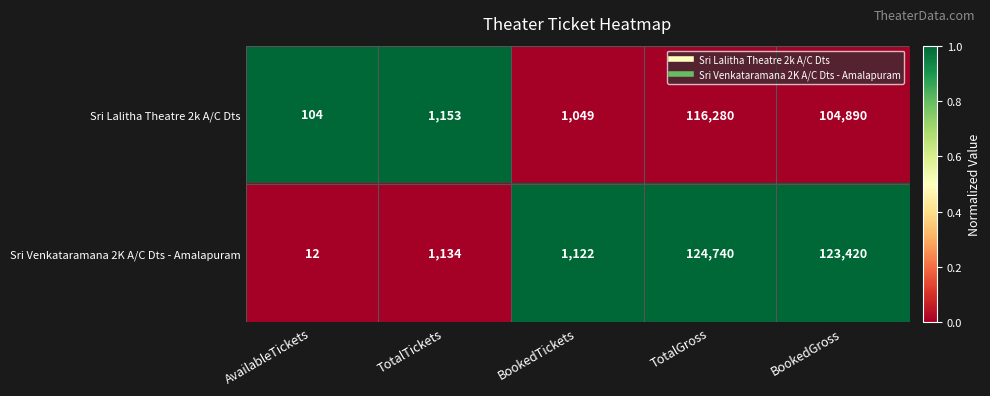

At BookedTickets, list the series in order from smallest to largest.

Sri Lalitha Theatre 2k A/C Dts, Sri Venkataramana 2K A/C Dts - Amalapuram